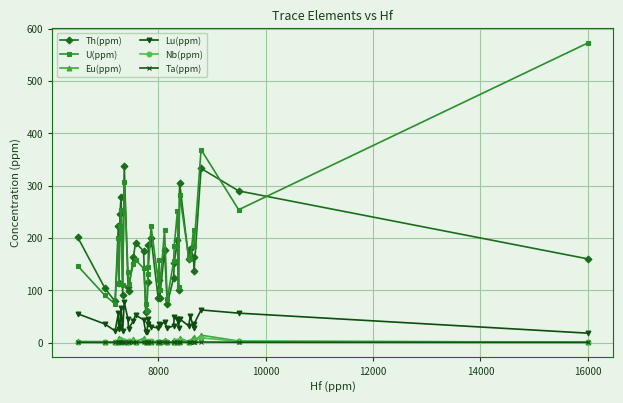

True or false: U(ppm) and Eu(ppm) cross at least once.

False